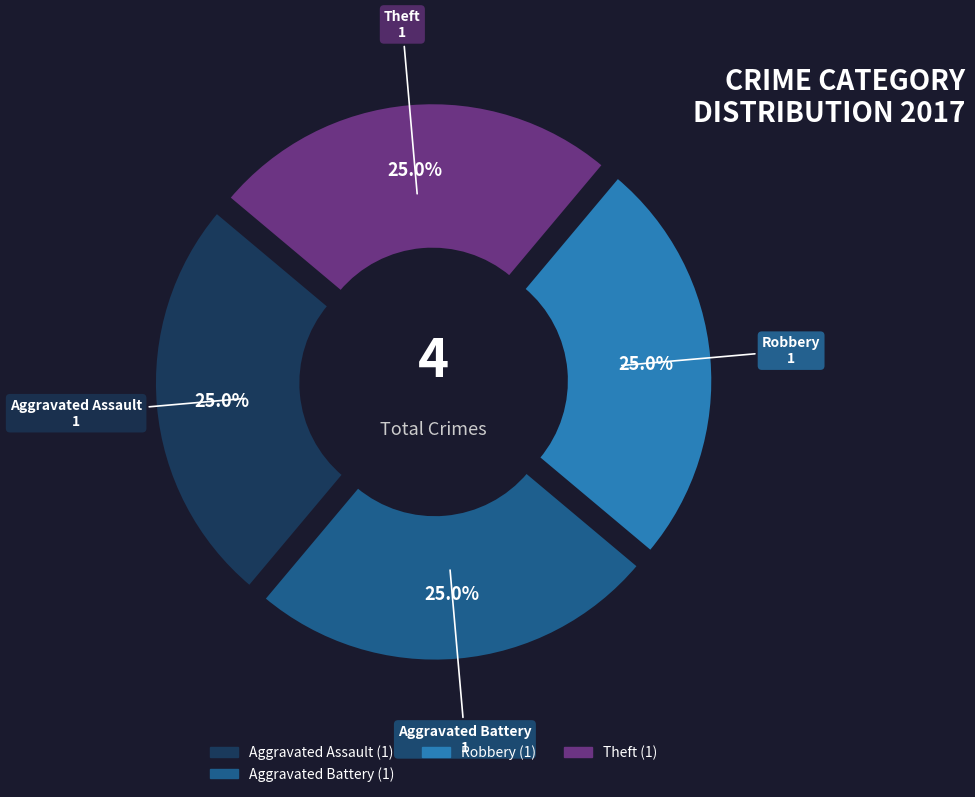

Is there any slice that represents more than half of the pie?

No